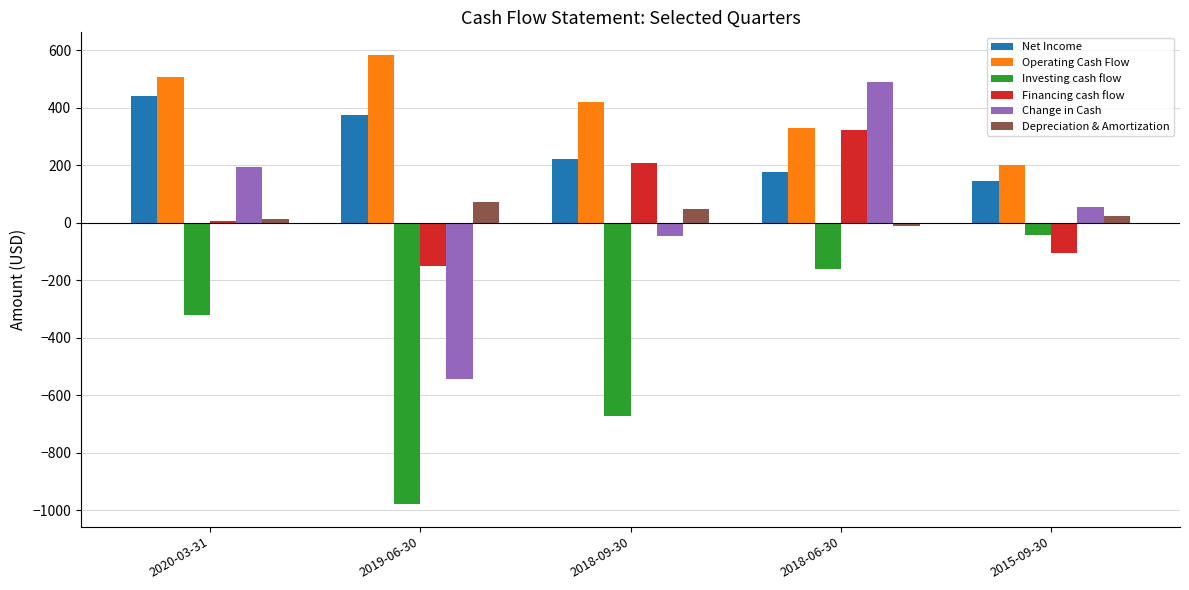

At which category does the chart reach its minimum across all series?

2019-06-30